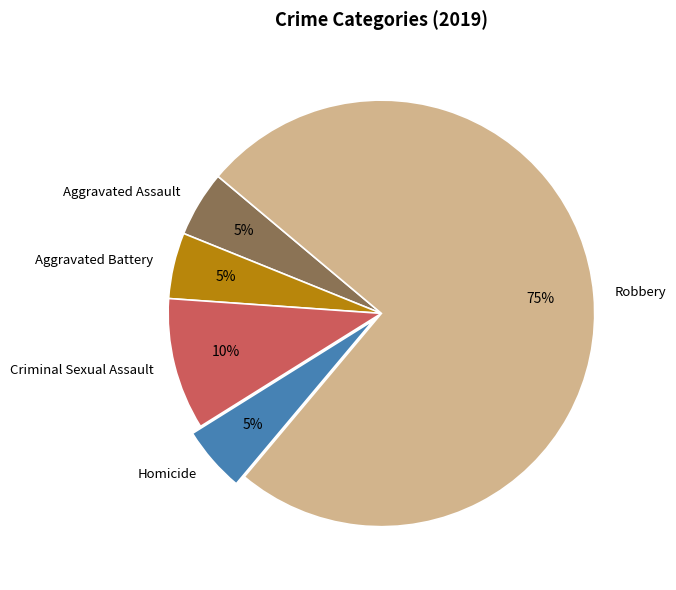

Which has a higher value, Aggravated Assault or Criminal Sexual Assault?

Criminal Sexual Assault